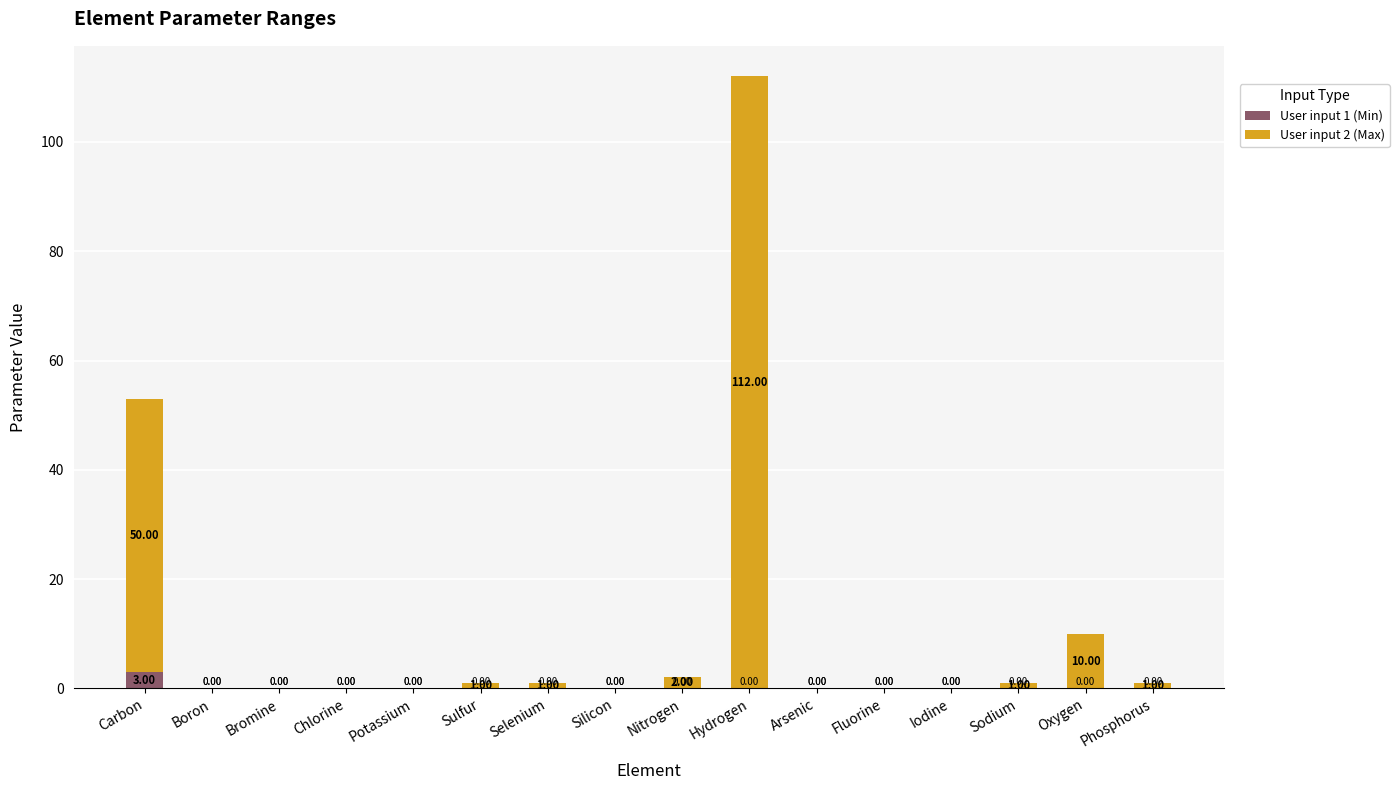

How many User input 1 (Min) values are between 0 and 1?

15